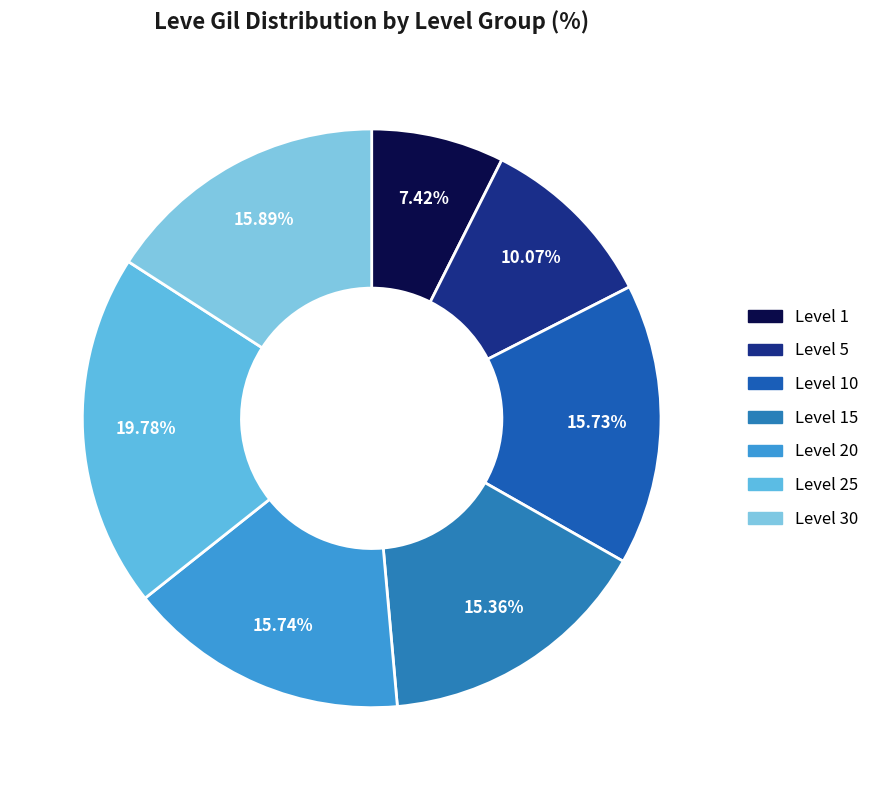

How many slices are in this pie chart?

7